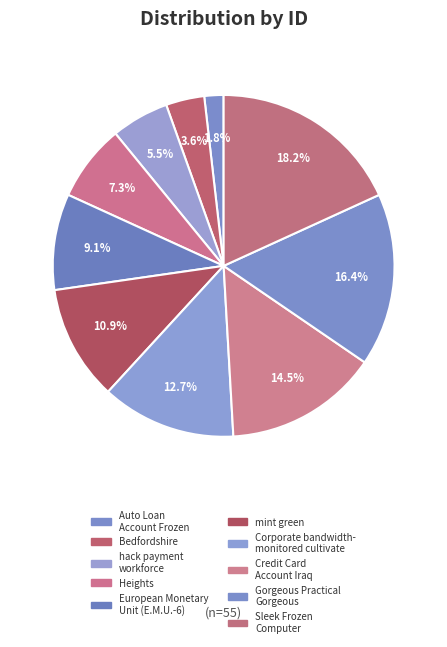

Combined, what portion of the pie is Auto Loan Account Frozen and Credit Card Account Iraq?

16.4%